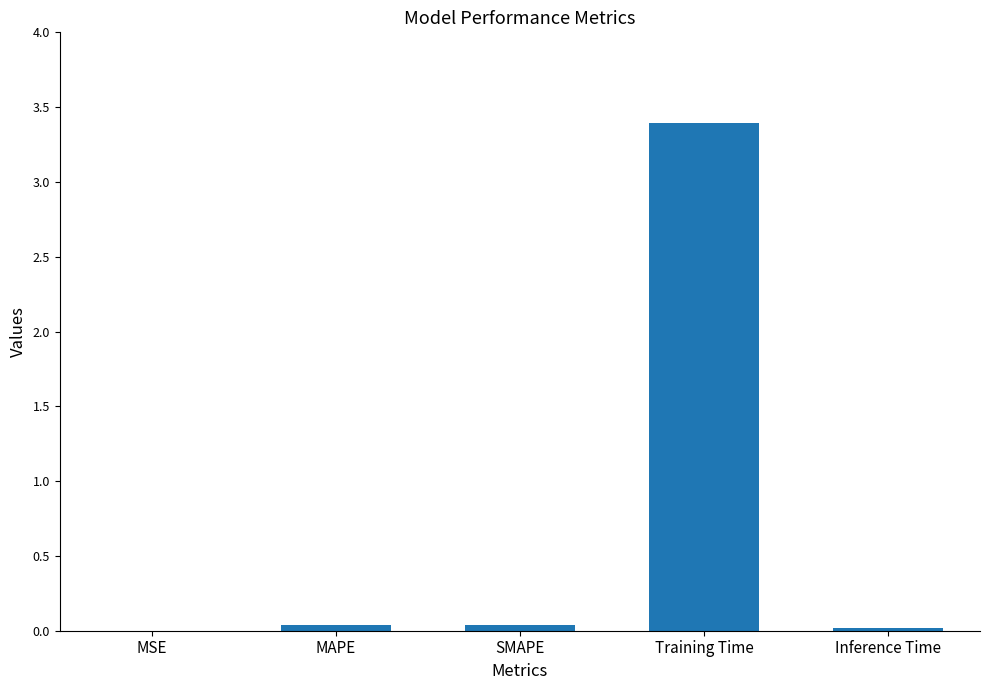

What is the change in value from MSE to Training Time?

+3.4